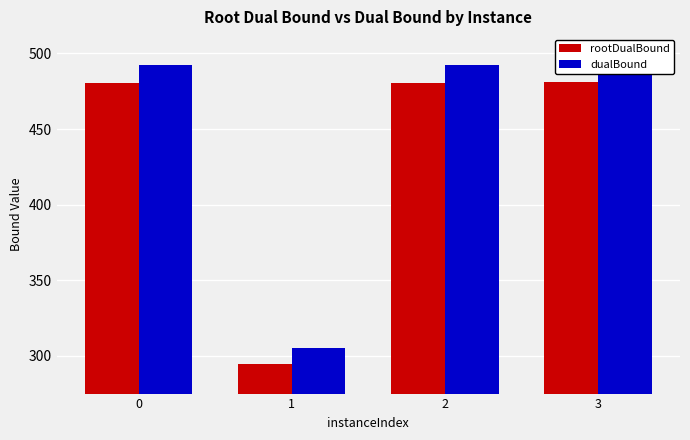

How many data points in rootDualBound are less than 480?

1